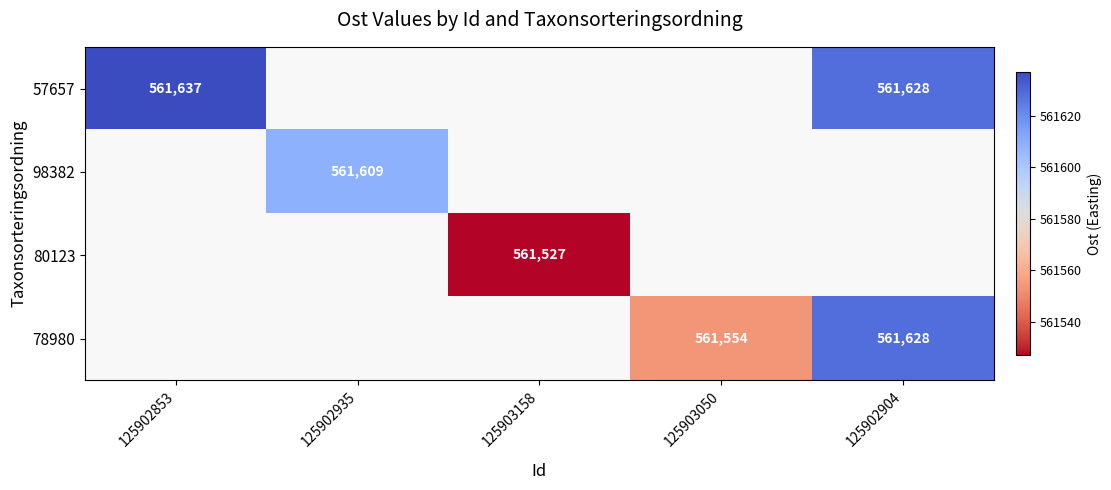

What is the smallest value displayed?

561527.0